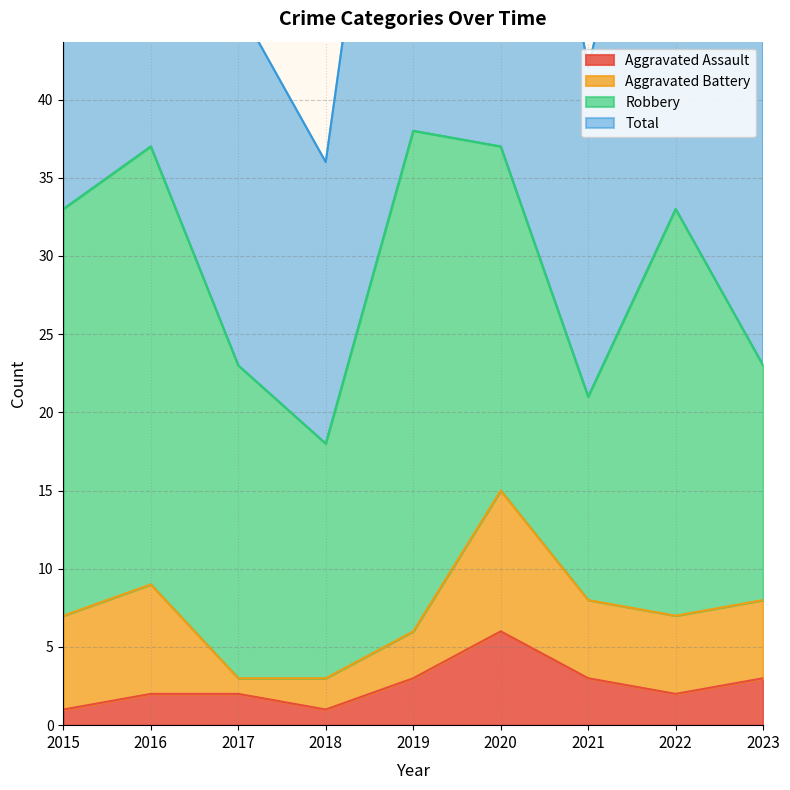

What is the difference between the maximum and minimum values in the Aggravated Assault series?

5